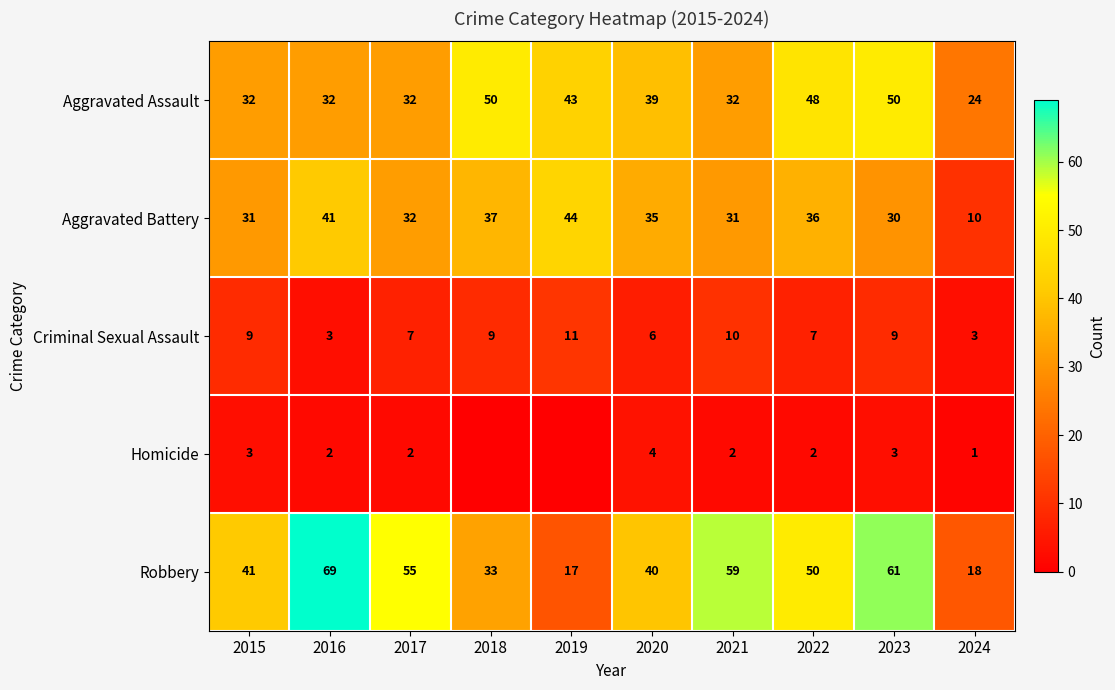

What is the sum of the Robbery values at 2015 and 2019?

58